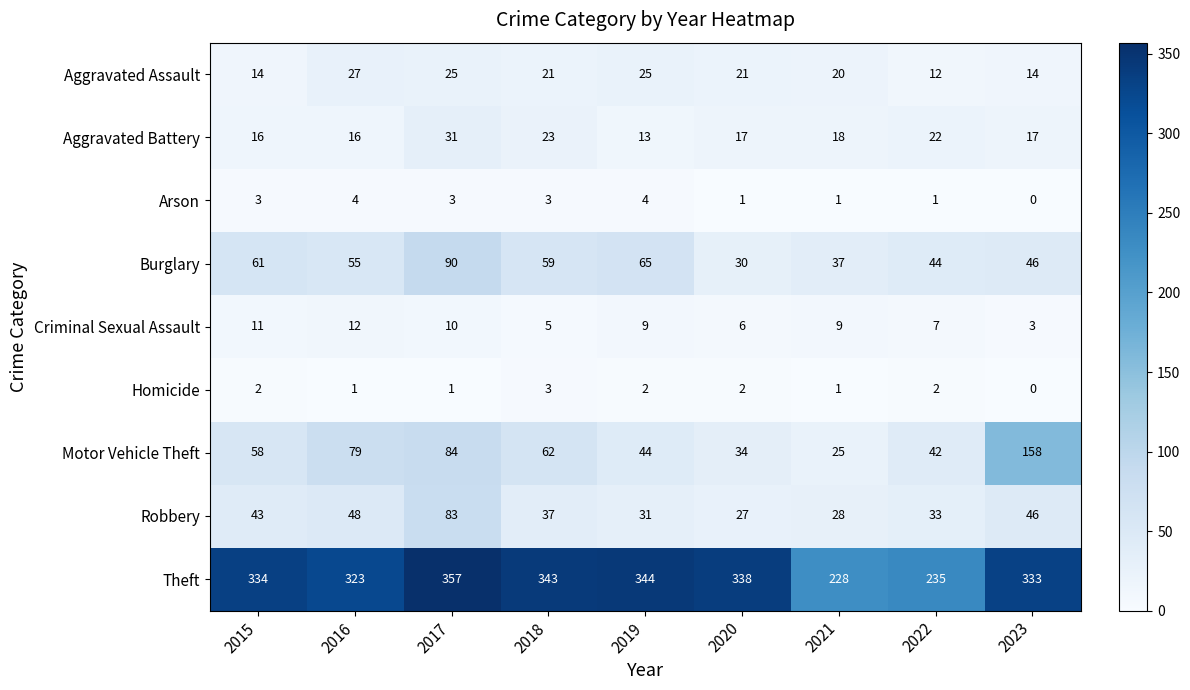

What is the average value of the Motor Vehicle Theft series?

65